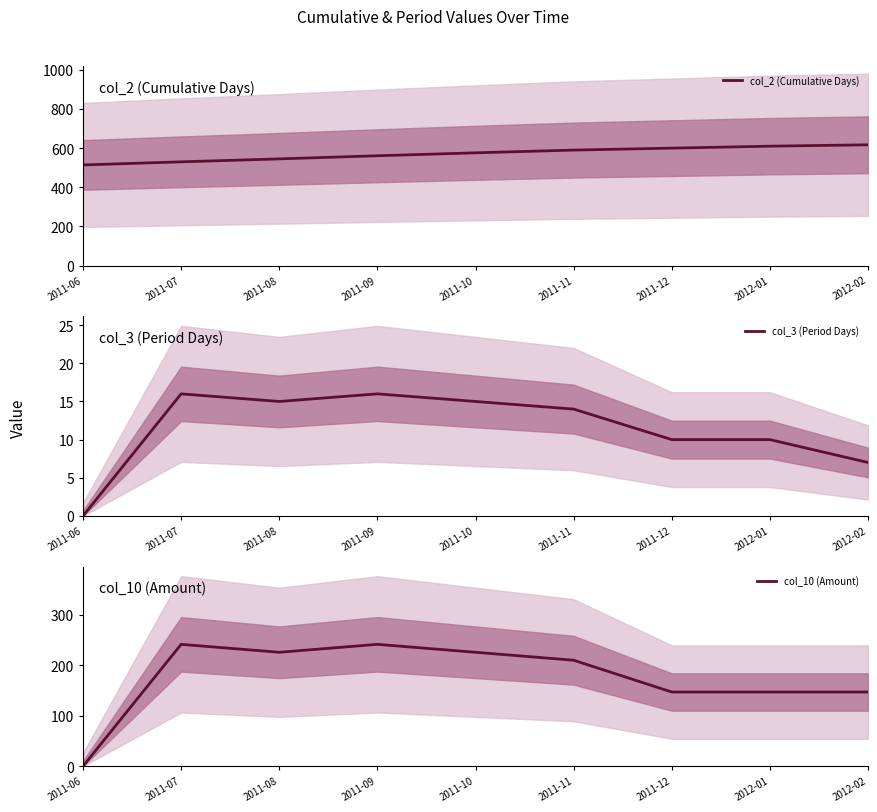

Which has a higher value, 2011-08 or 2011-06?

2011-08